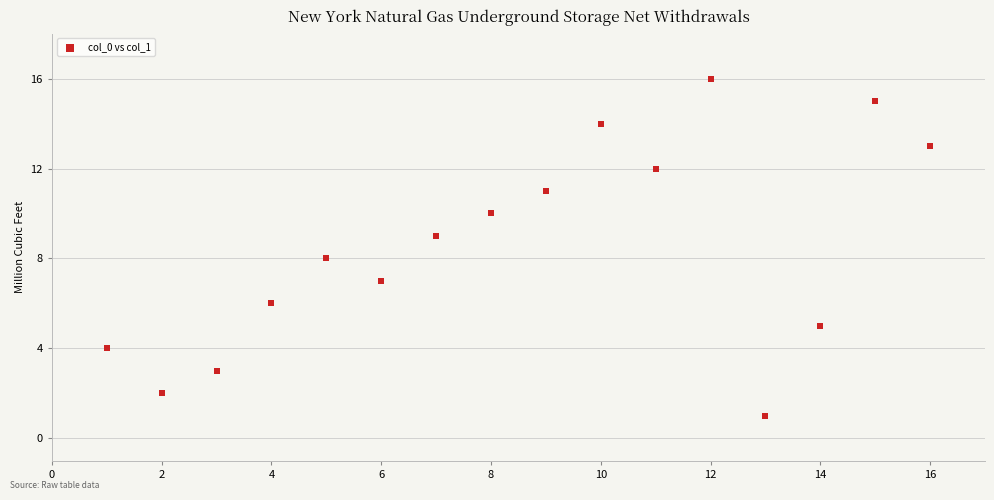

What is the range of Y values (max minus min)?

15